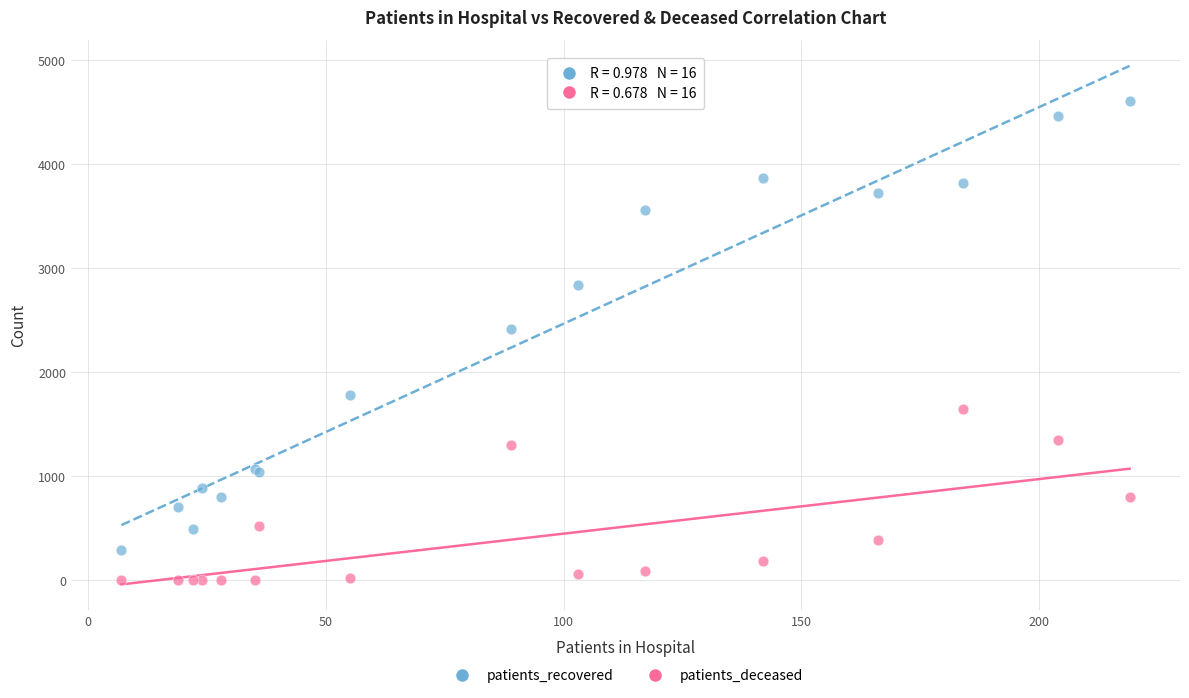

Which series has the widest spread of Y values?

patients_recovered